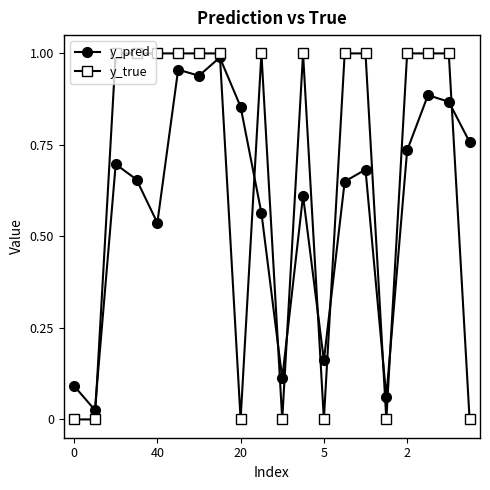

True or false: y_true and y_pred cross at least once.

True